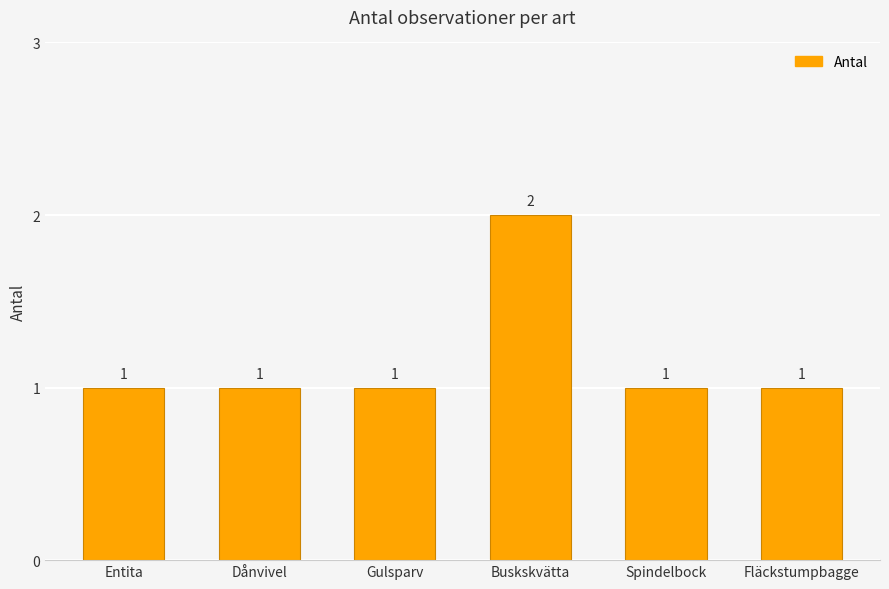

Reading left to right, list all the values displayed in this chart.

1	1	1	2	1	1